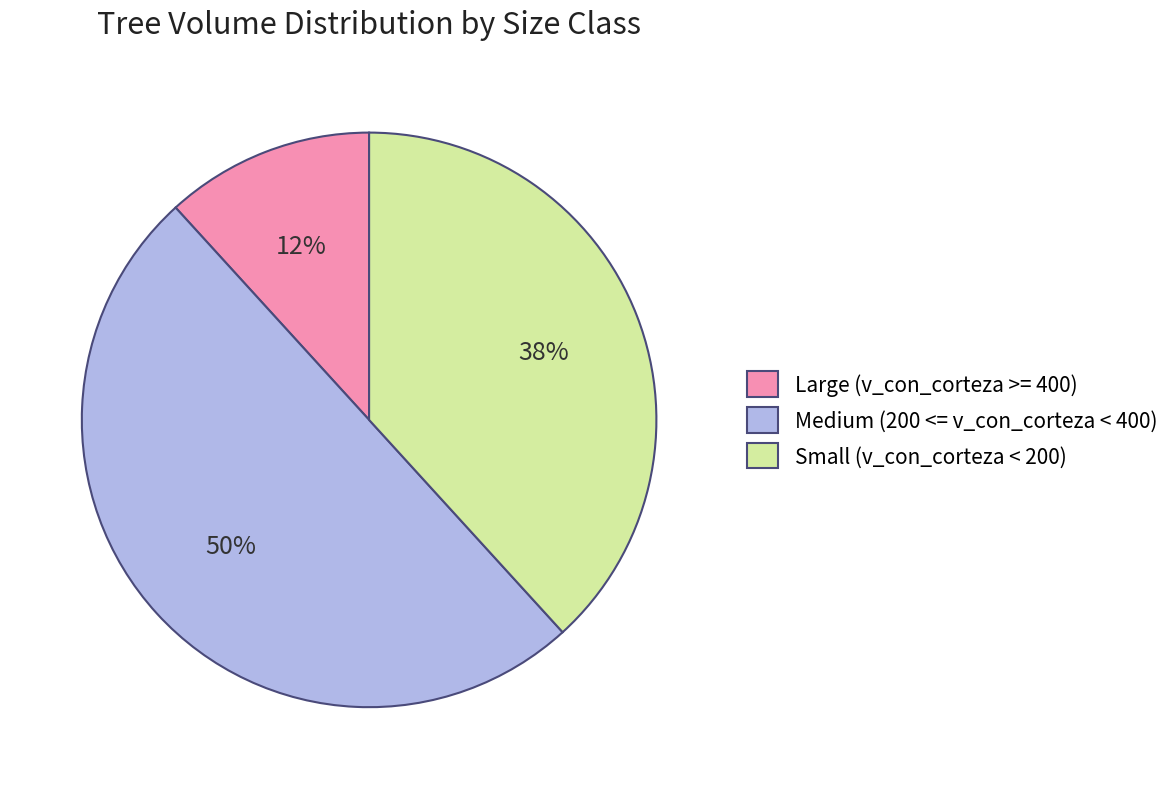

The Large (v_con_corteza >= 400) slice represents 12% of the pie. True or false?

True